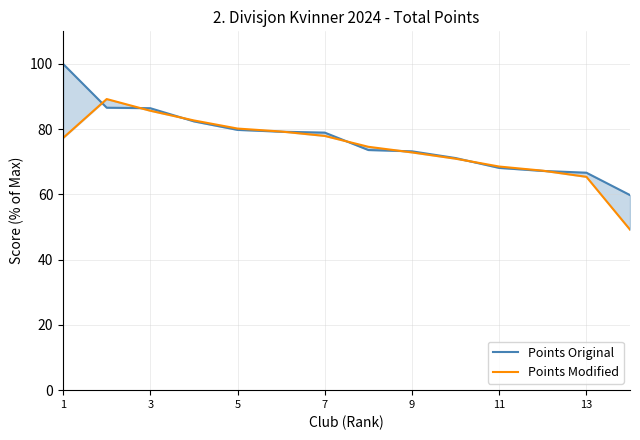

Which series has the largest range (max minus min)?

Points Original